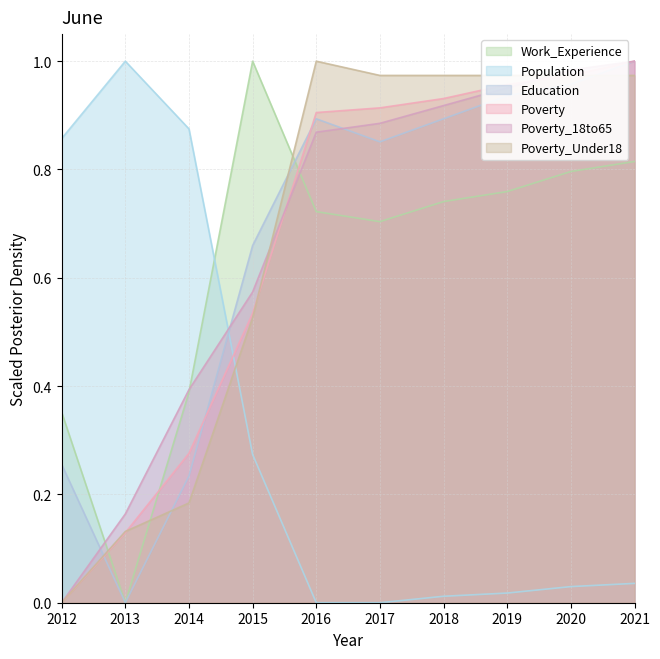

At which label is Population closest to 0?

2016